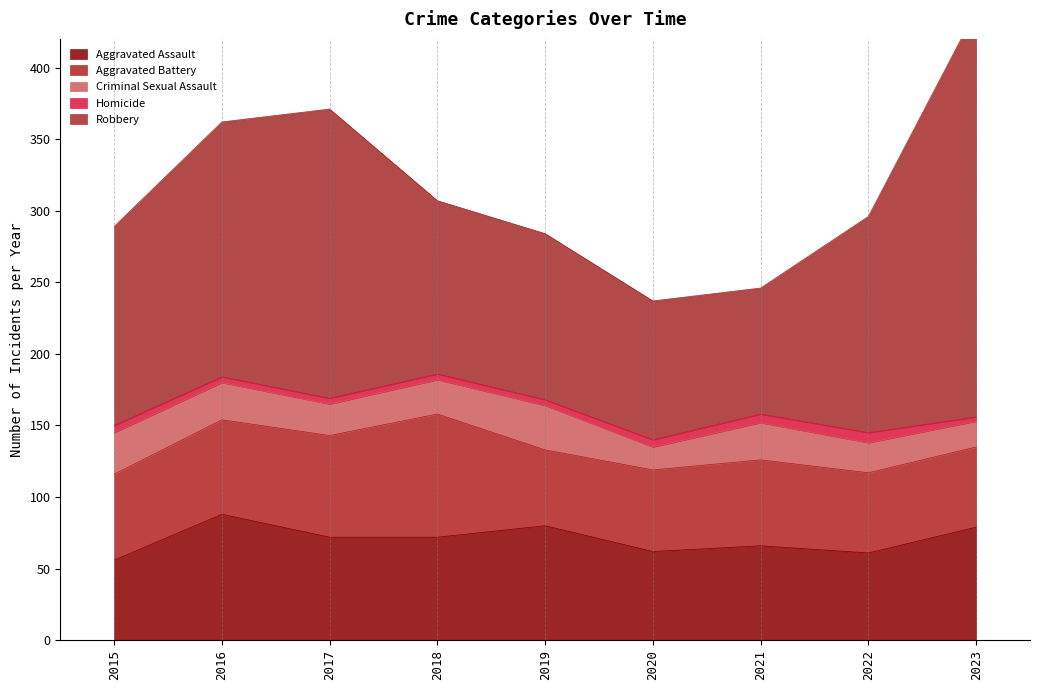

What is the difference between the maximum and minimum values in the Criminal Sexual Assault series?

15